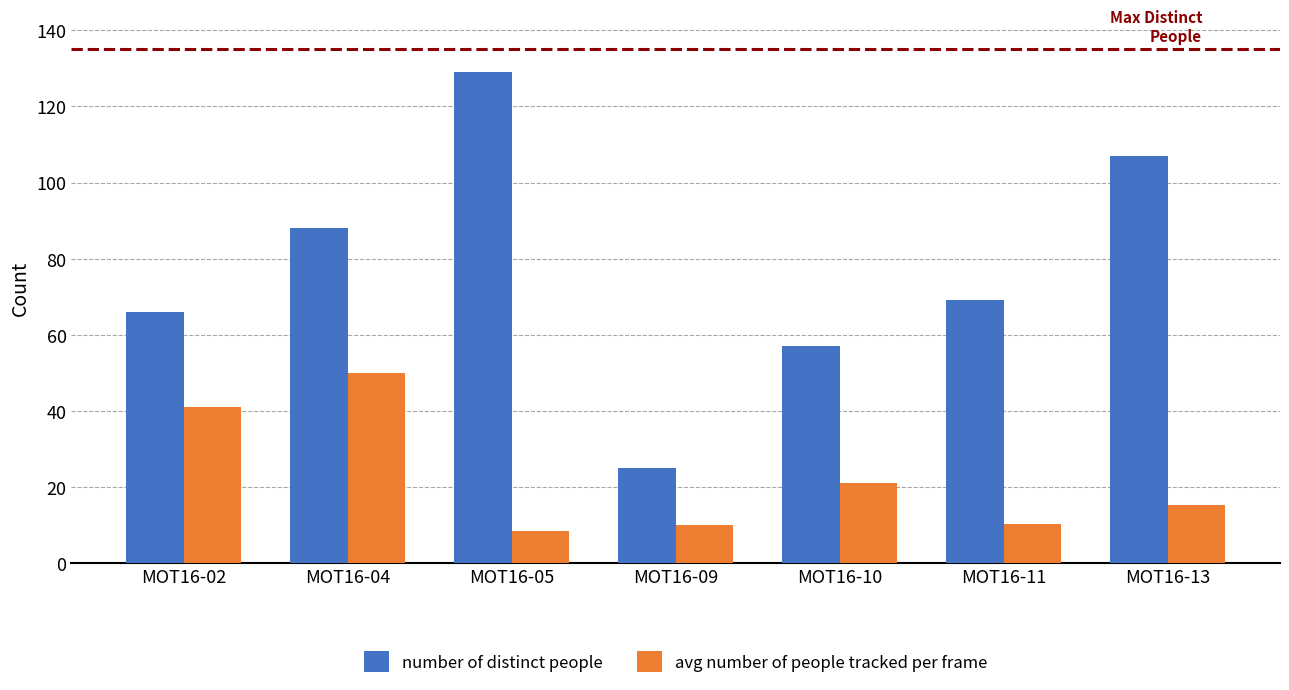

What is the spread (max minus min) of values at MOT16-11?

58.8